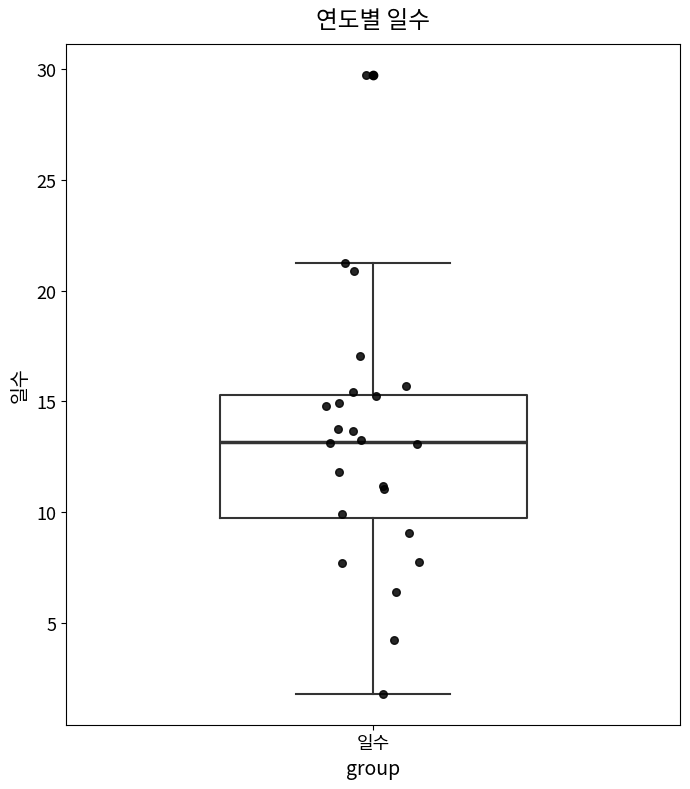

Transcribe this box plot: give where the median line is, the range the box spans, and where the two whiskers end, as read against the y-axis. The values are not printed on the chart, so give them approximately, as read against the axis.

median 13.0, box 9.5 to 15.5, whiskers 2.0 to 21.5